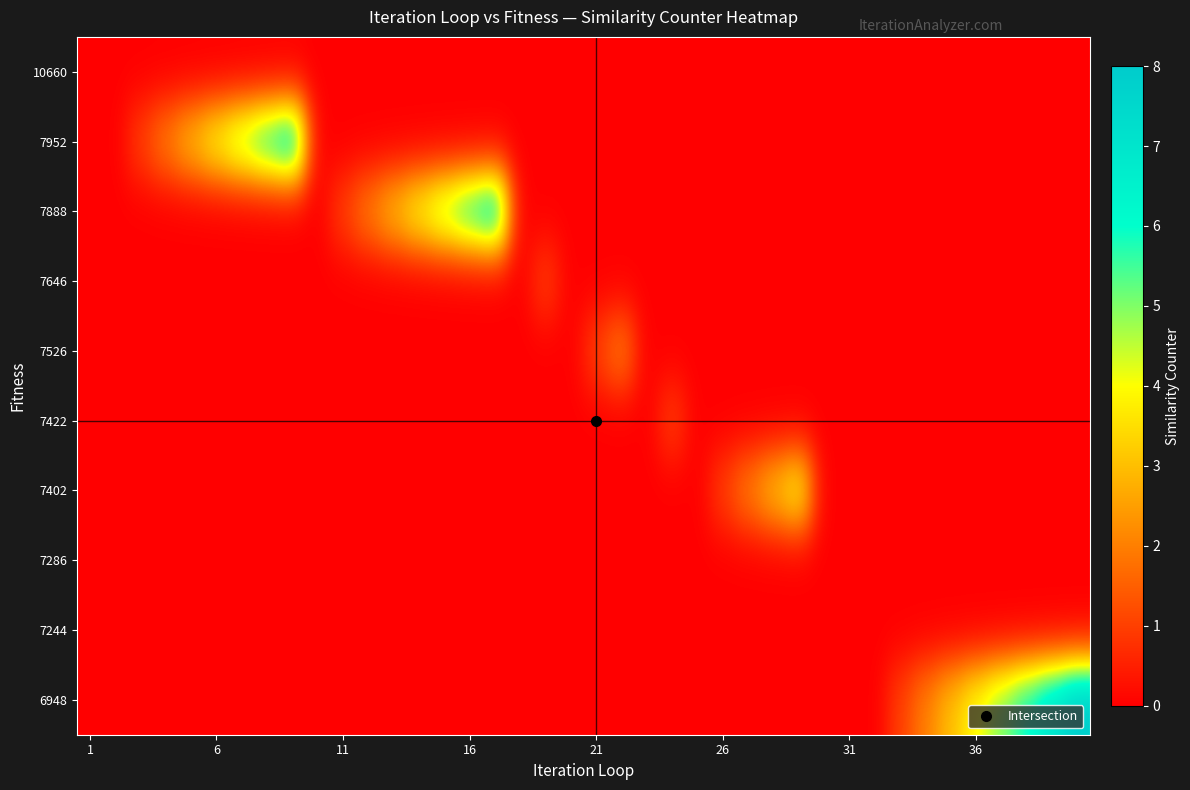

At which category does the chart reach its peak across all series?

39